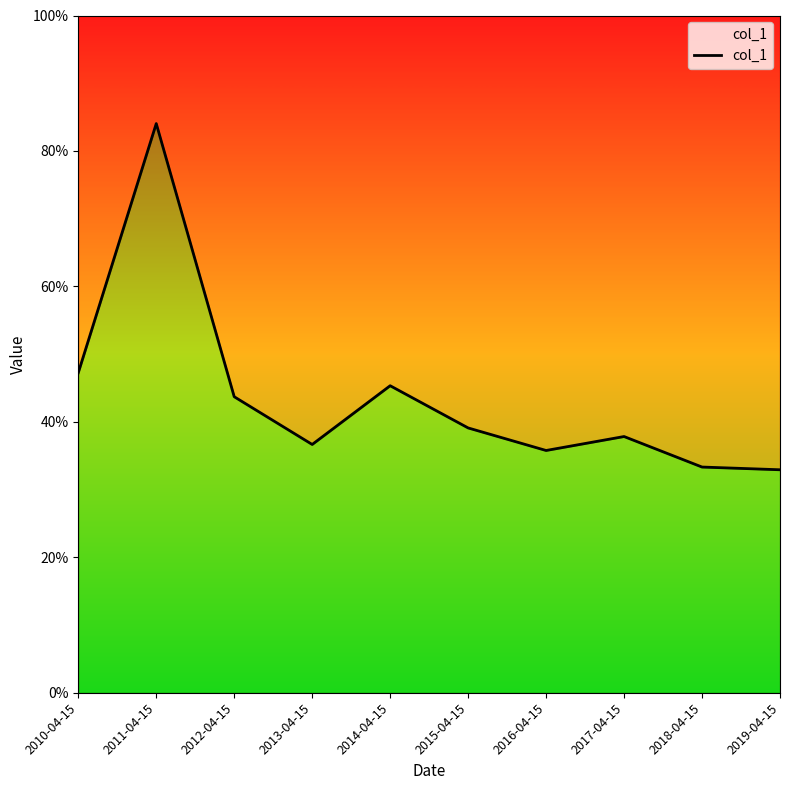

Is it true that the value at 2014-04-15 is 0.5?

True